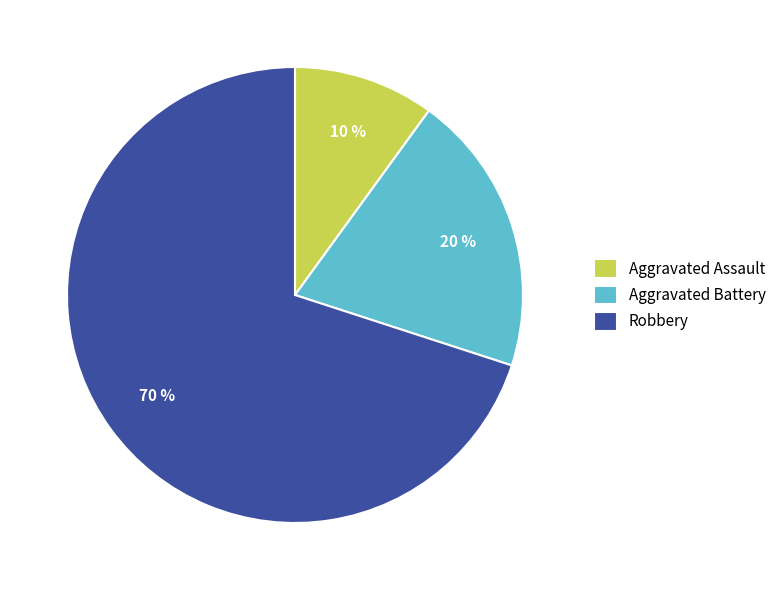

Does Aggravated Assault represent more than half of the total?

No